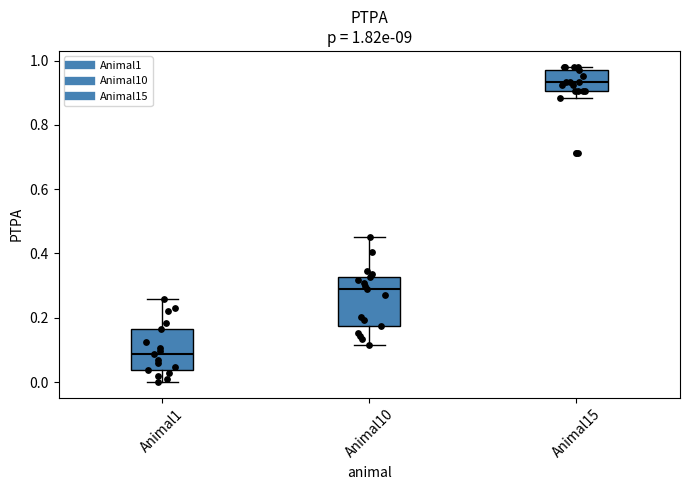

Which box has the lowest median line?

Animal1